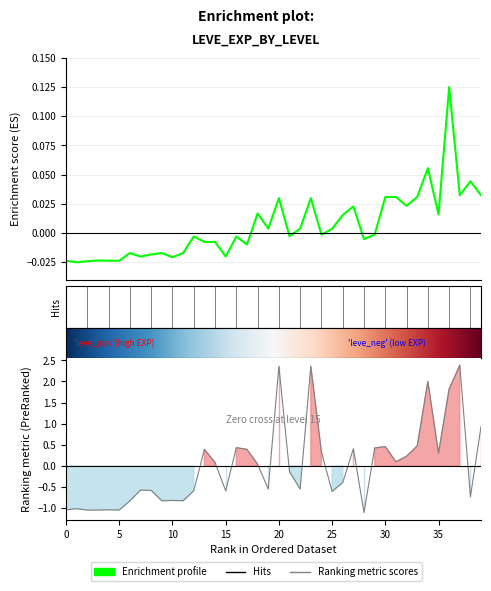

How many values in Leve EXP are below zero?

22